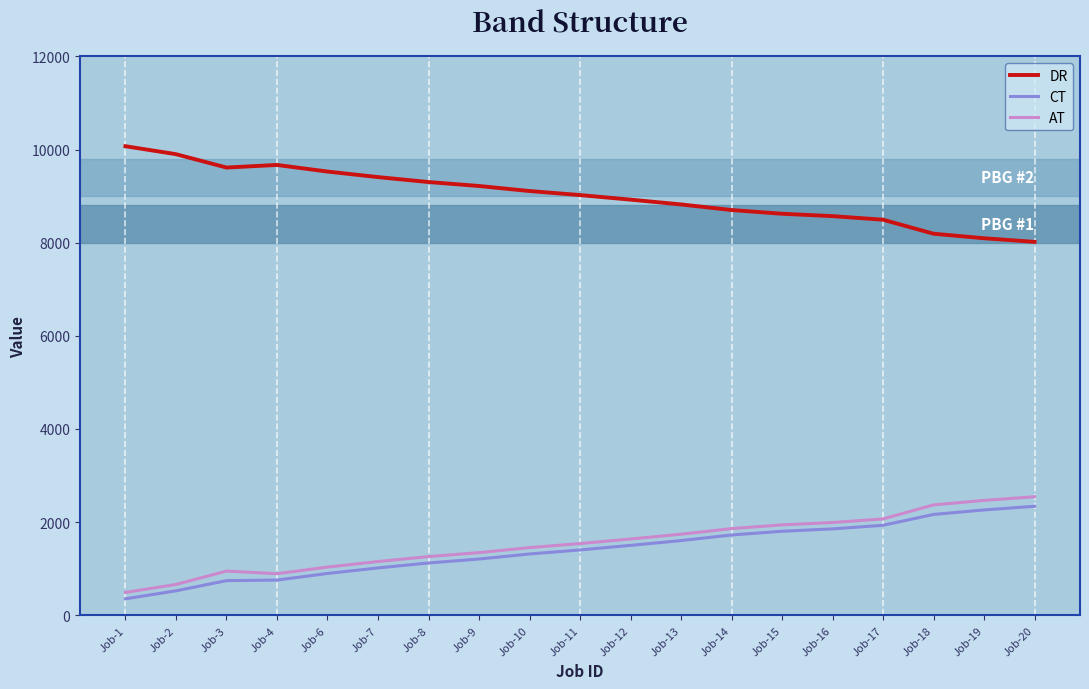

What is the spread (max minus min) of values at Job-16?

6715